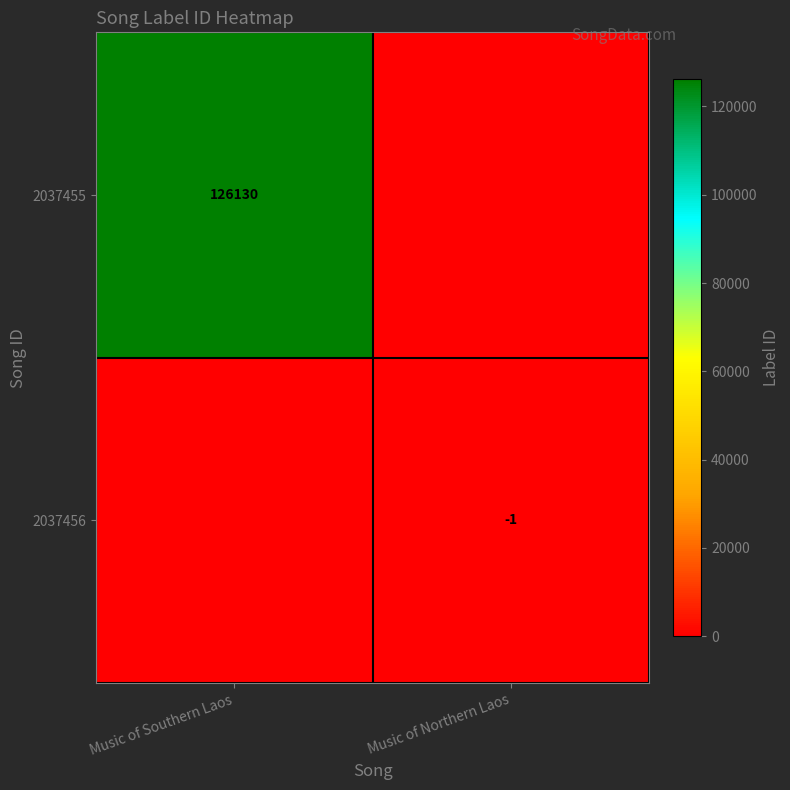

At how many categories does at least one series exceed 29592?

1